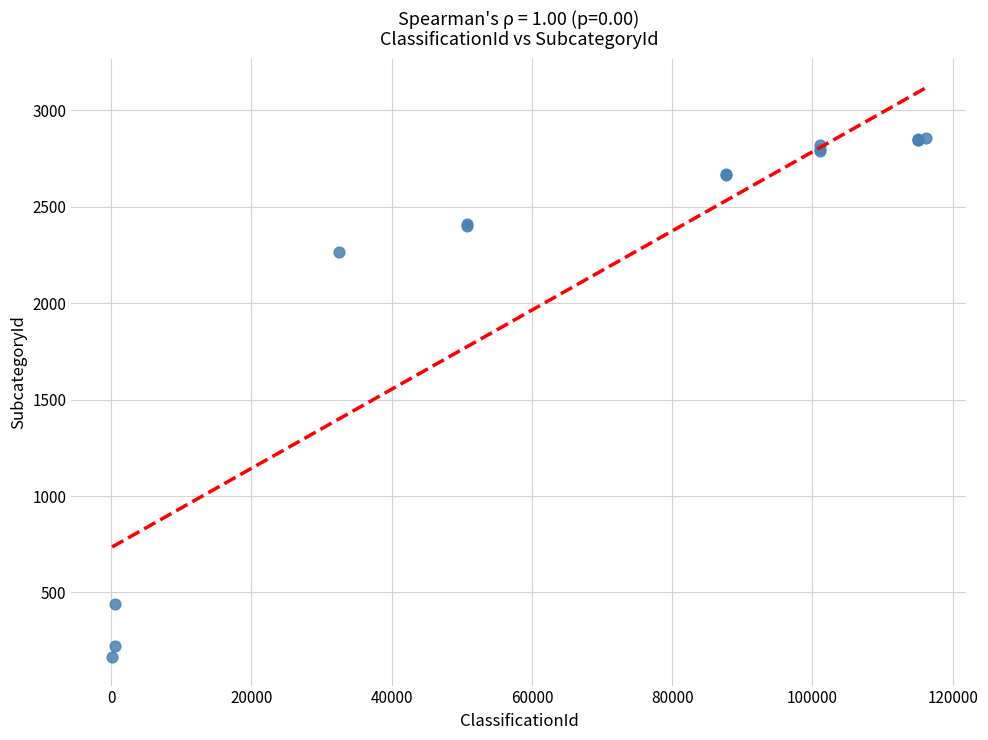

What Y value in the scatter plot is closest to 1511?

2263